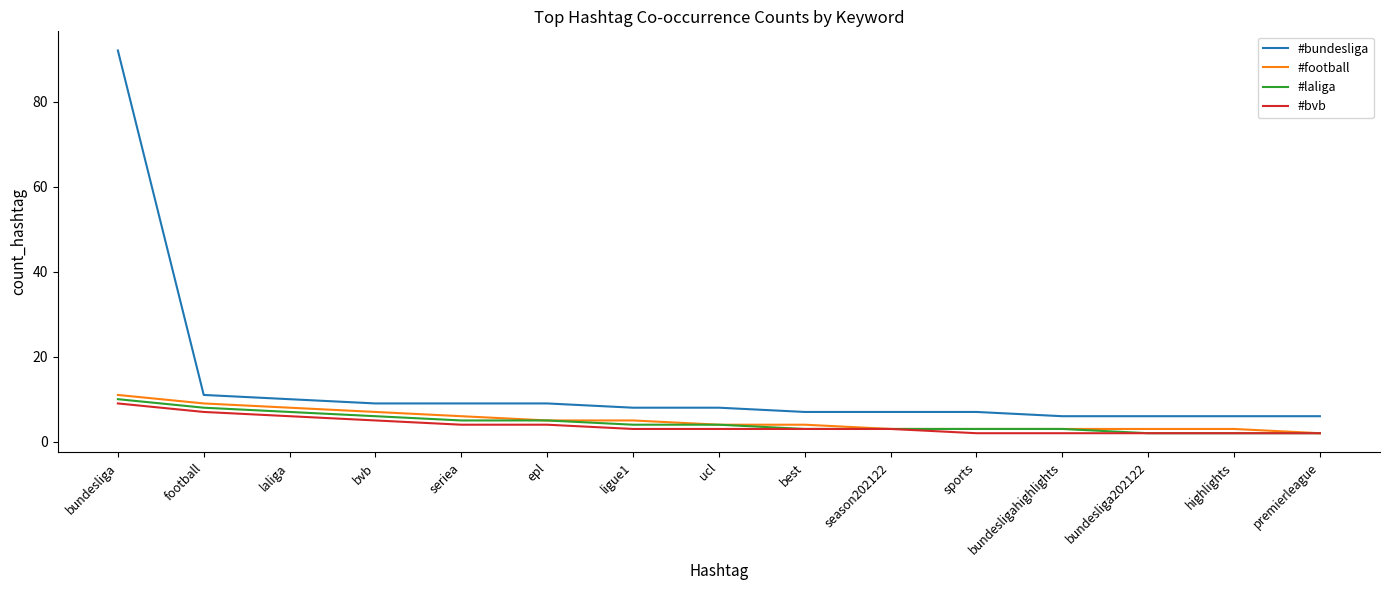

Is the value of #football at epl greater than the value of #laliga at ucl?

Yes